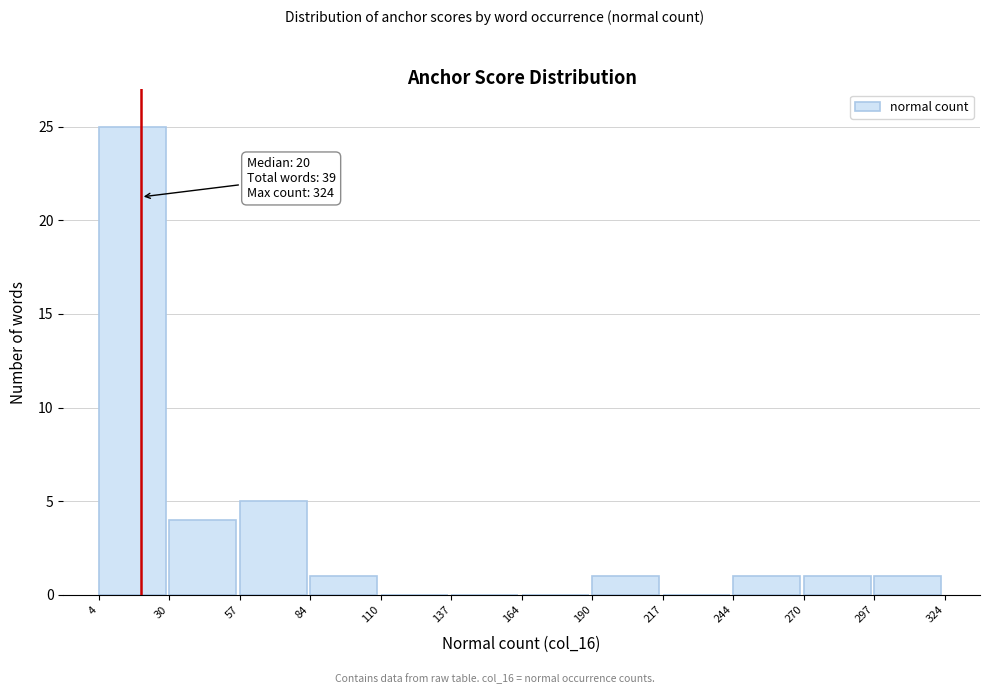

Which range on the x-axis has the tallest bar?

4 to 30